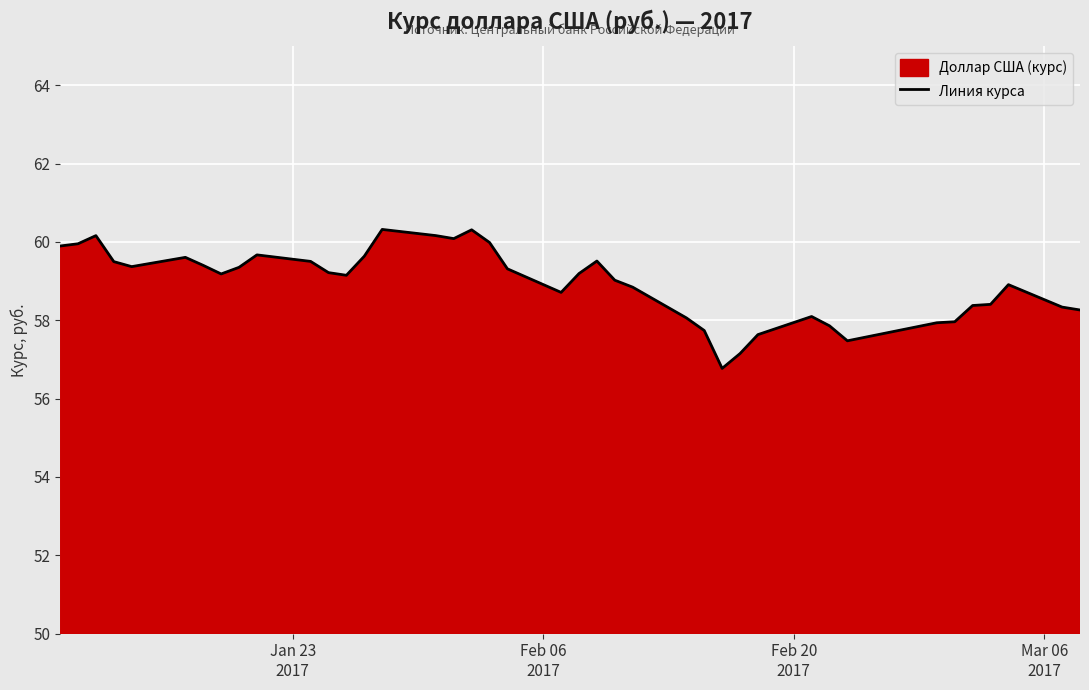

What is the difference between the maximum and minimum values?

3.5